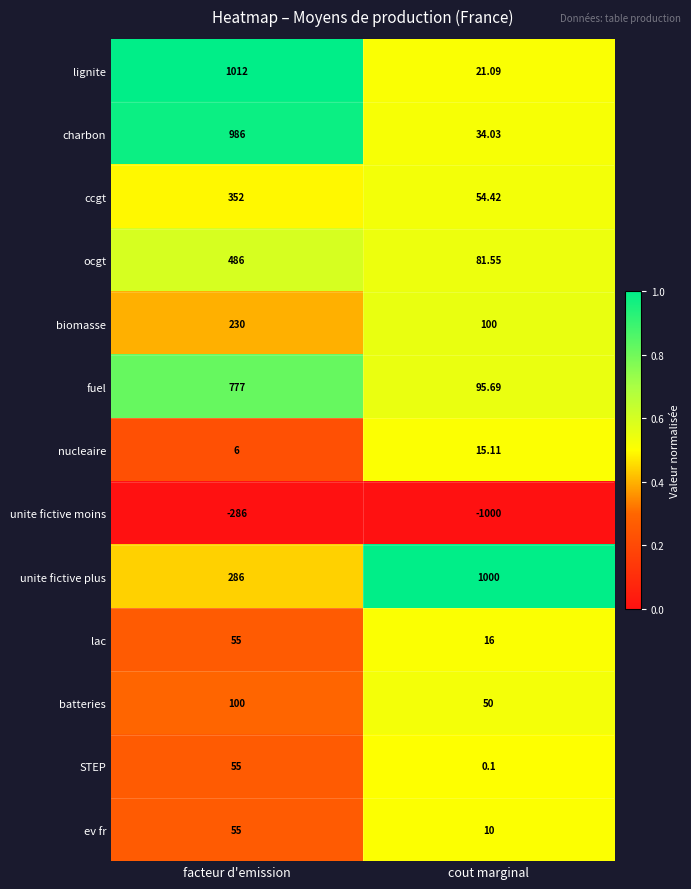

At cout marginal, list the series in order from smallest to largest.

unite fictive moins, STEP, ev fr, nucleaire, lac, lignite, charbon, batteries, ccgt, ocgt, fuel, biomasse, unite fictive plus